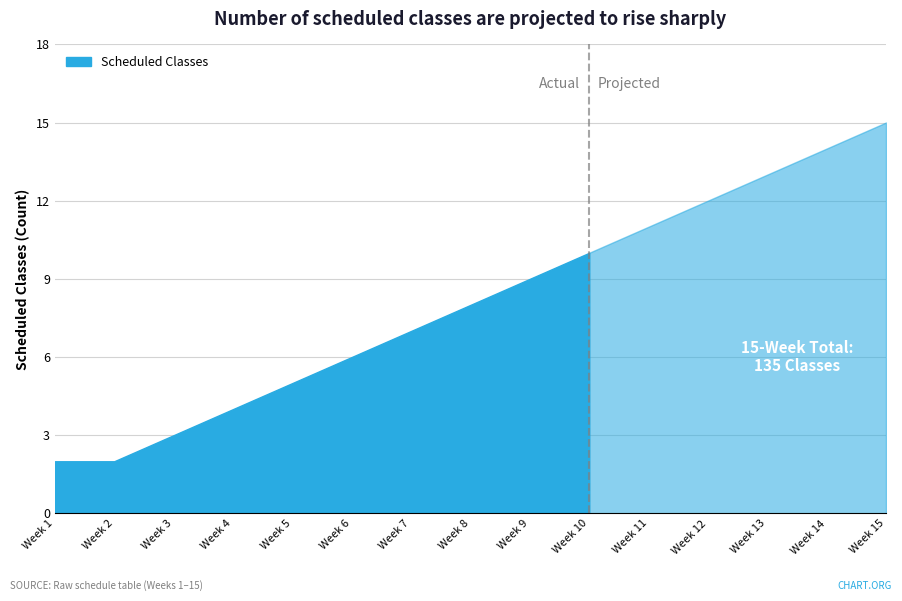

What is the sum of the values at Week 5 and Week 14?

19